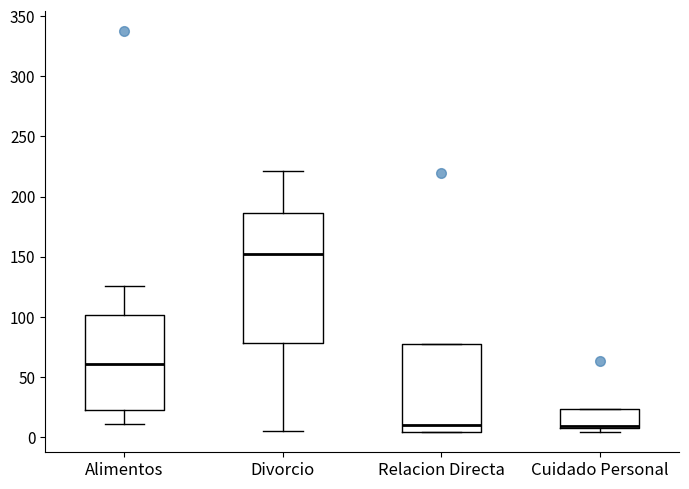

Reading left to right, transcribe this box plot: for each box, give where its median line is, the range the box spans, and where its two whiskers end, as read against the y-axis. The values are not printed on the chart, so give them approximately, as read against the axis.

Alimentos: median 60, box 25 to 100, whiskers 10 to 125
Divorcio: median 150, box 80 to 185, whiskers 5 to 220
Relacion Directa: median 10, box 5 to 75, whiskers 5 to 75
Cuidado Personal: median 10 (just above the box's lower edge), box 10 to 25, whiskers 5 to 25